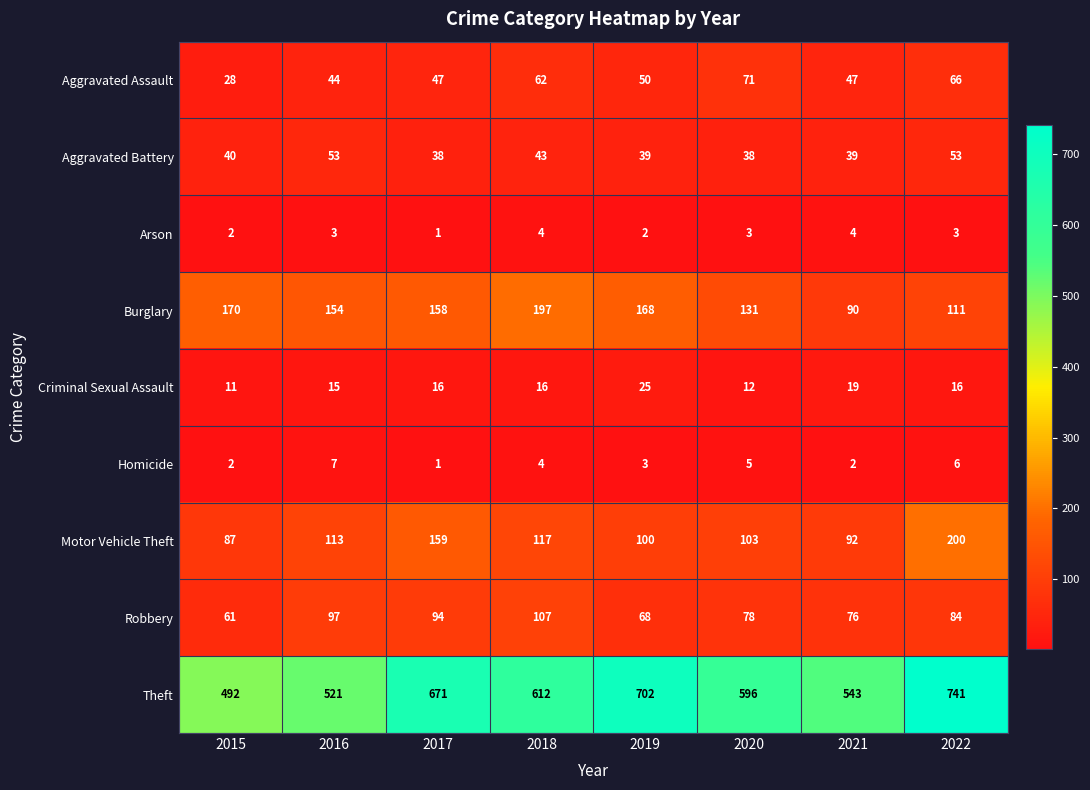

Is the value of Aggravated Assault at 2022 greater than the value of Arson at 2018?

Yes